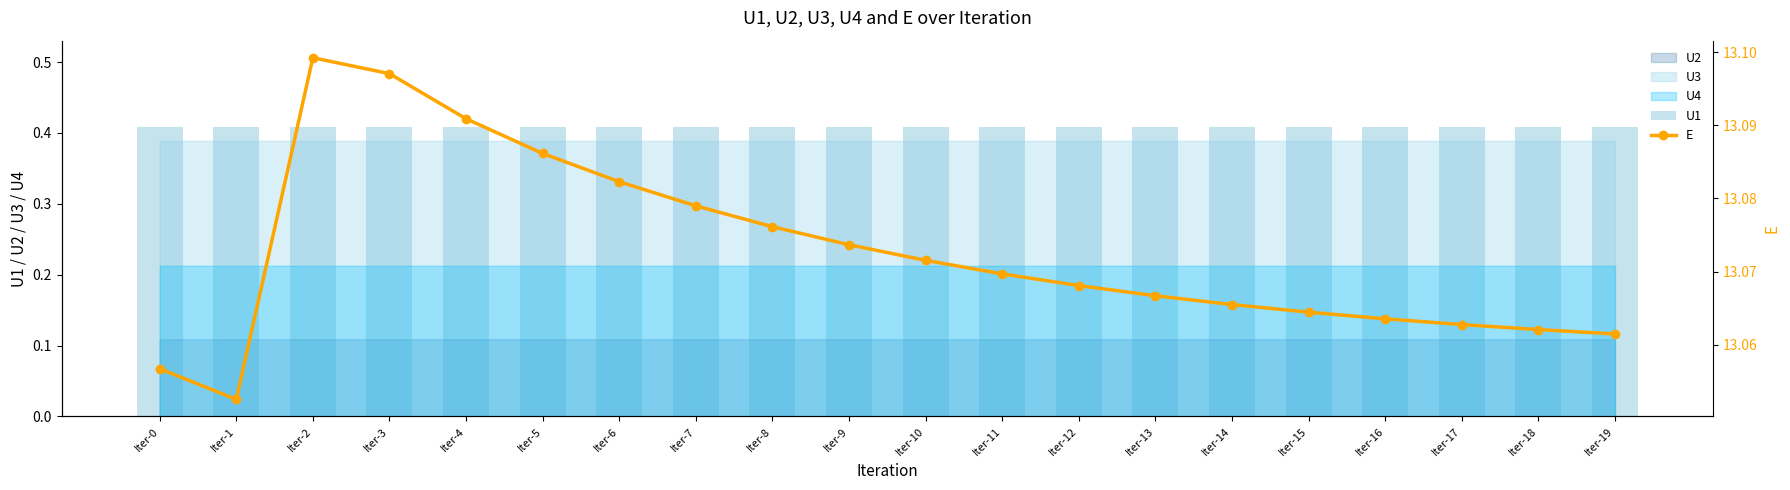

Reading left to right, list all the values displayed in this chart.

U1: 0.4	0.4	0.4	0.4	0.4	0.4	0.4	0.4	0.4	0.4	0.4	0.4	0.4	0.4	0.4	0.4	0.4	0.4	0.4	0.4
E: 13.1	13.1	13.1	13.1	13.1	13.1	13.1	13.1	13.1	13.1	13.1	13.1	13.1	13.1	13.1	13.1	13.1	13.1	13.1	13.1